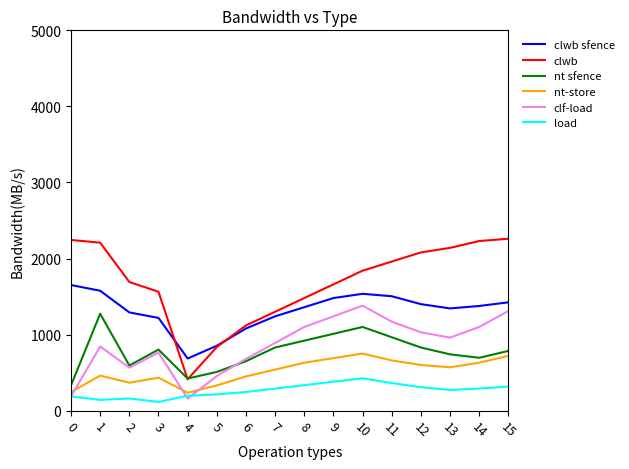

Which series has the largest total across all categories?

clwb